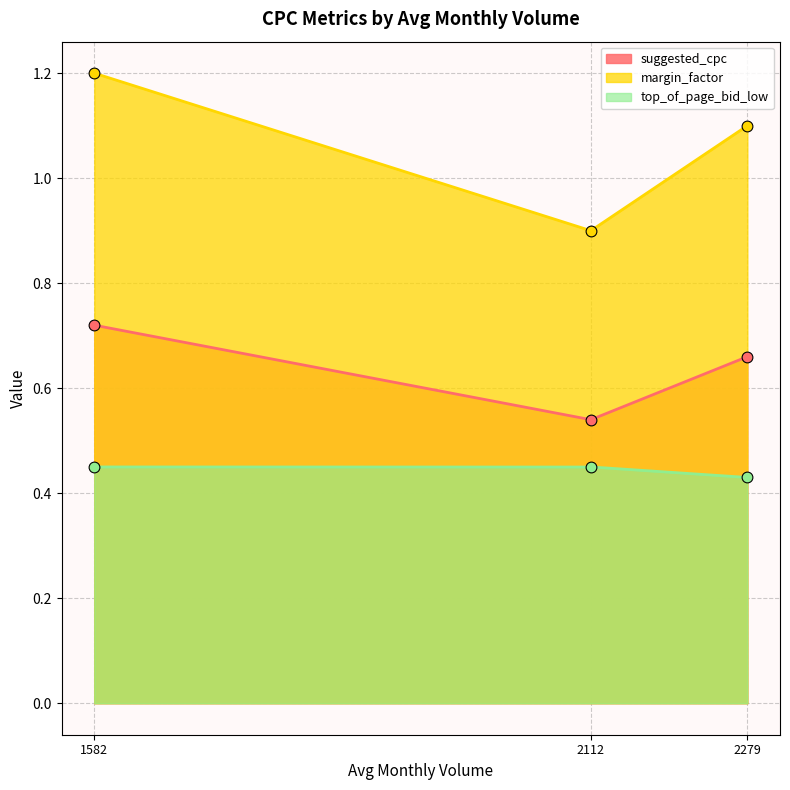

True or false: top_of_page_bid_low and margin_factor cross at least once.

False